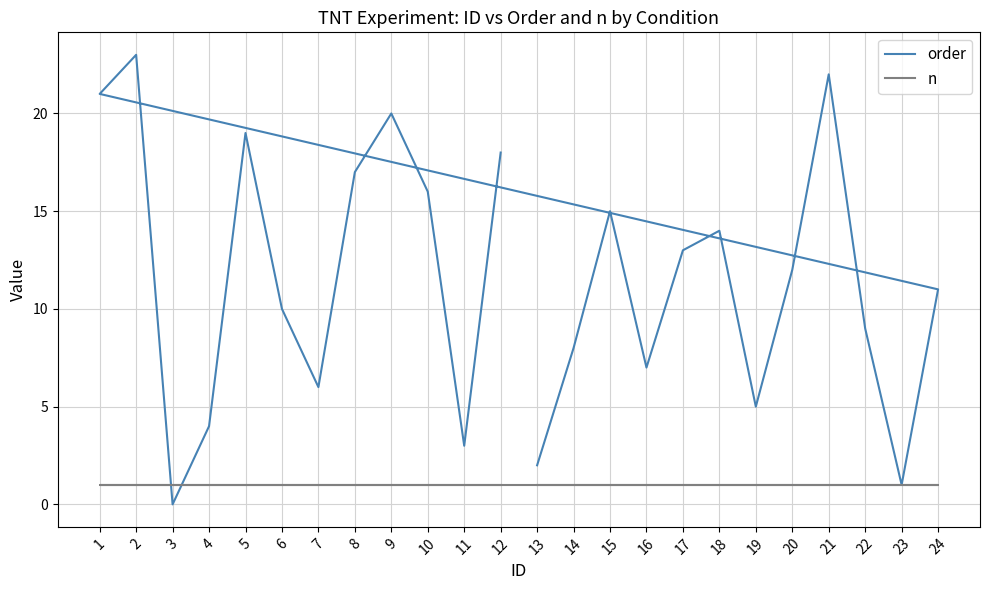

How many data points does each series have?

24